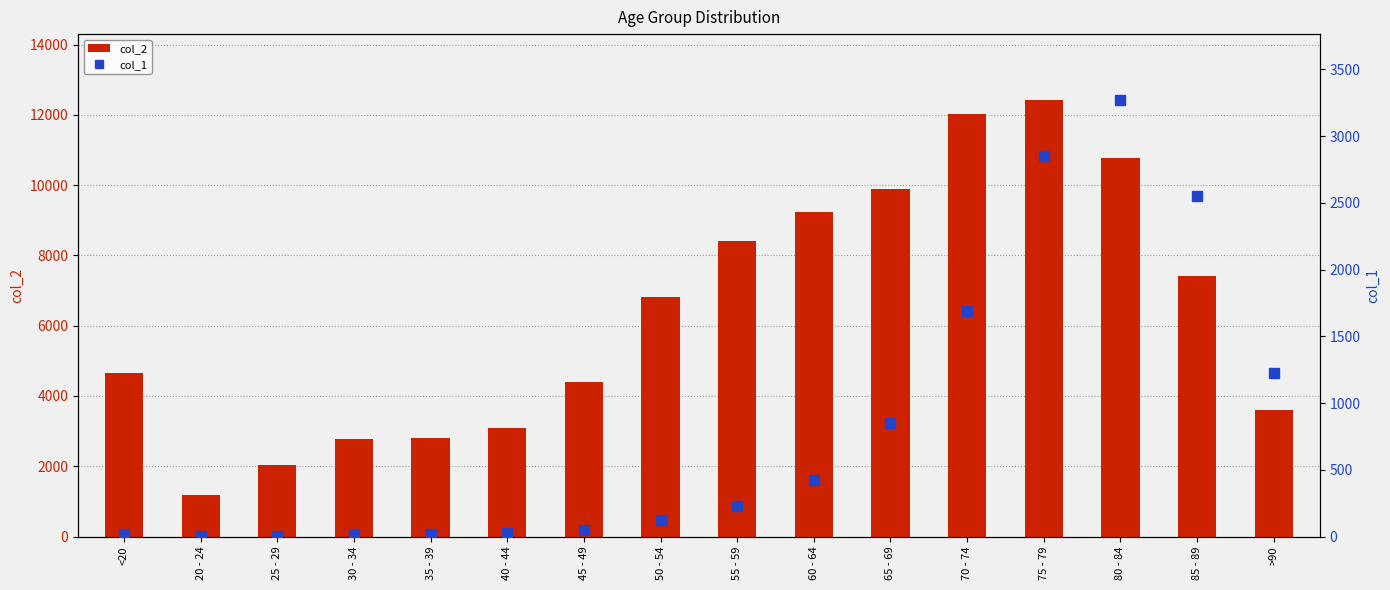

What is the maximum value shown in the chart?

12434